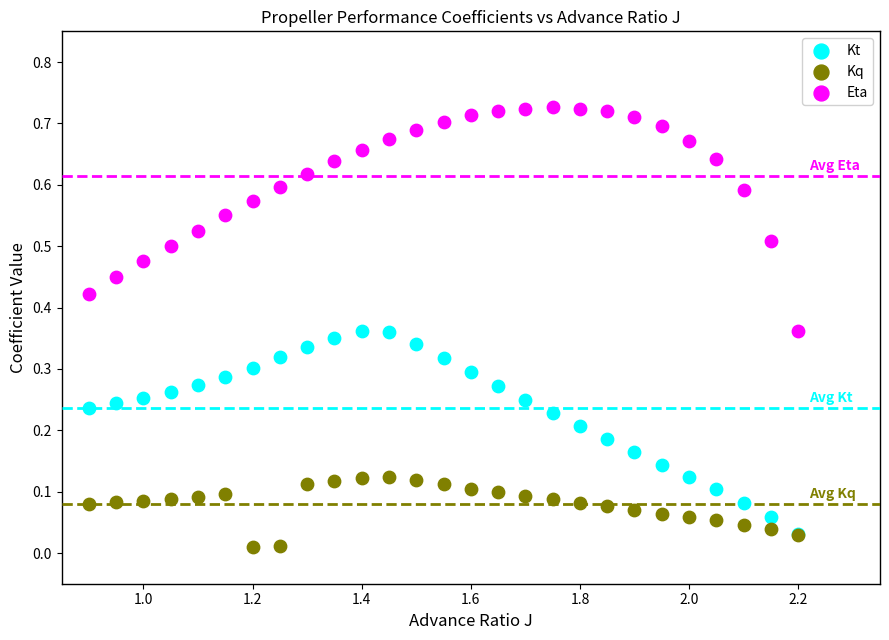

Which series has the largest Y range (max minus min)?

Eta